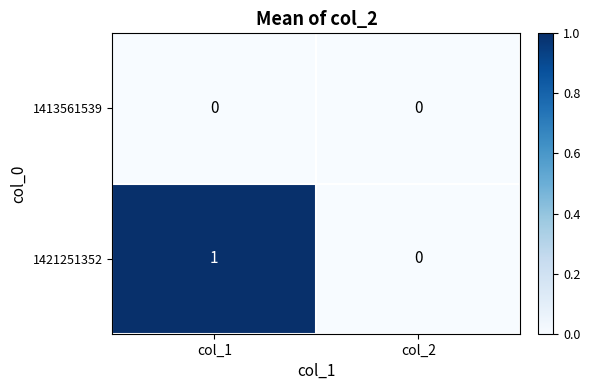

Is it true that 1421251352 equals 0 at col_2?

True